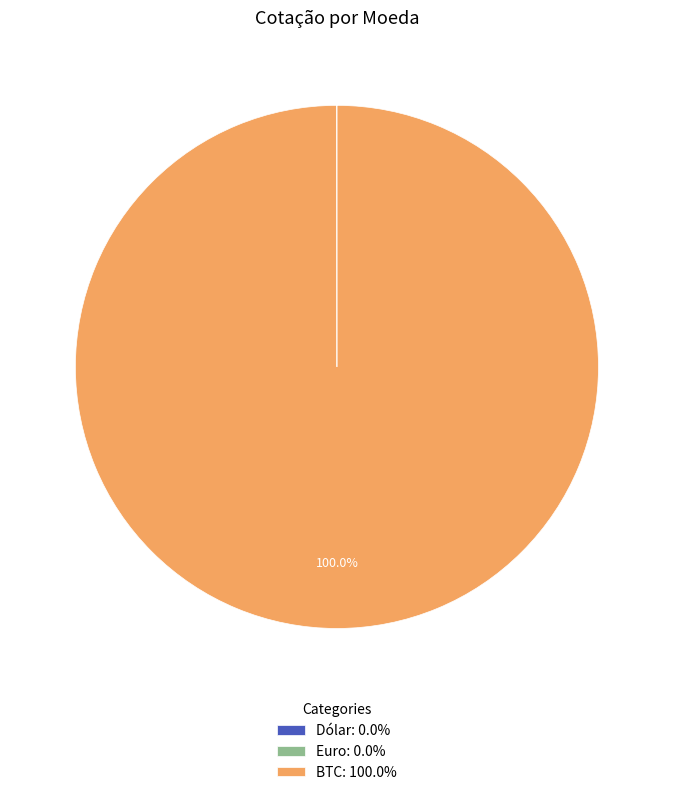

Does any single category account for the majority?

Yes